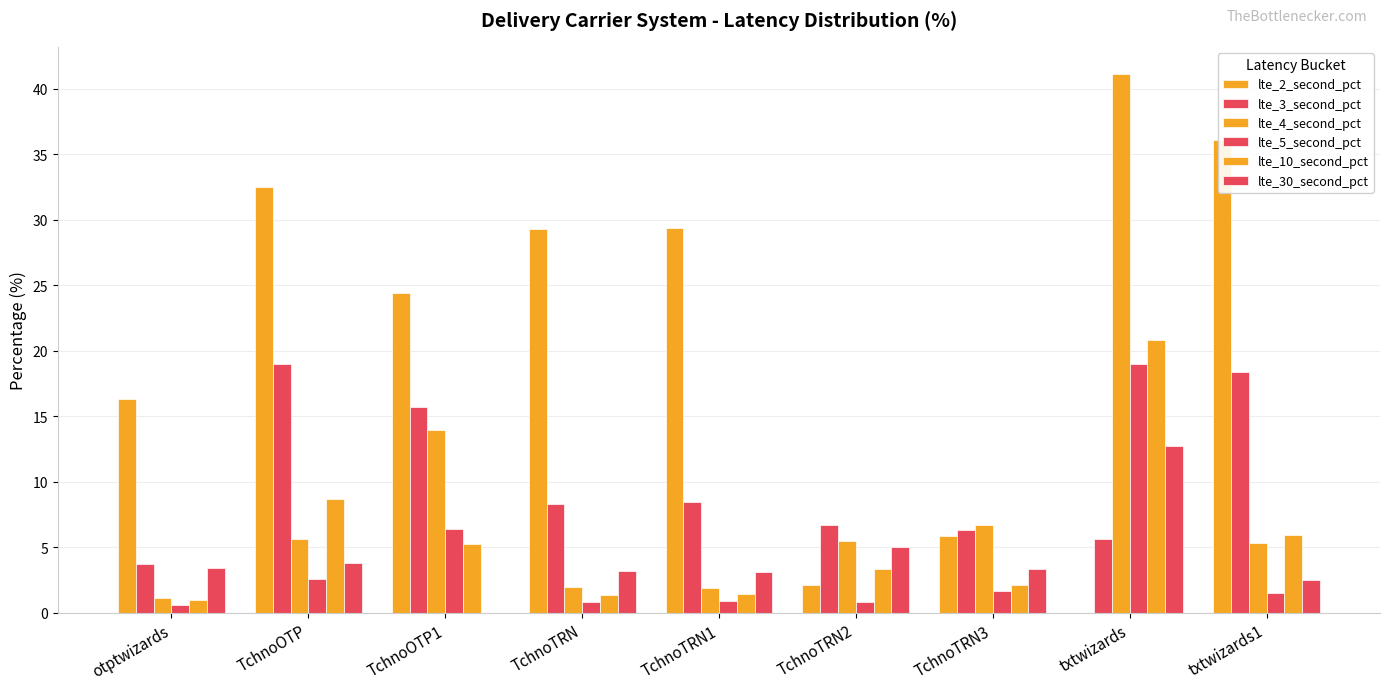

What is the sum of all lte_2_second_pct values?

176.0